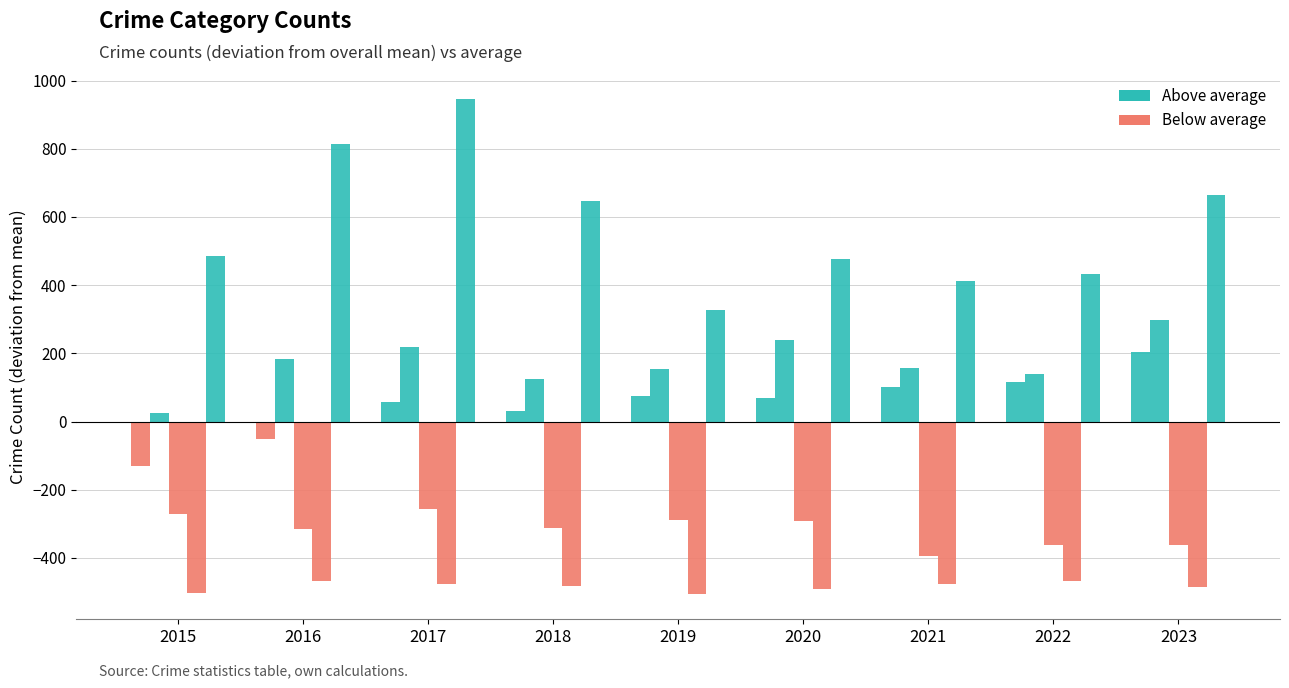

List the labels in order of value, largest first.

2023, 2022, 2021, 2019, 2020, 2017, 2018, 2015, 2016